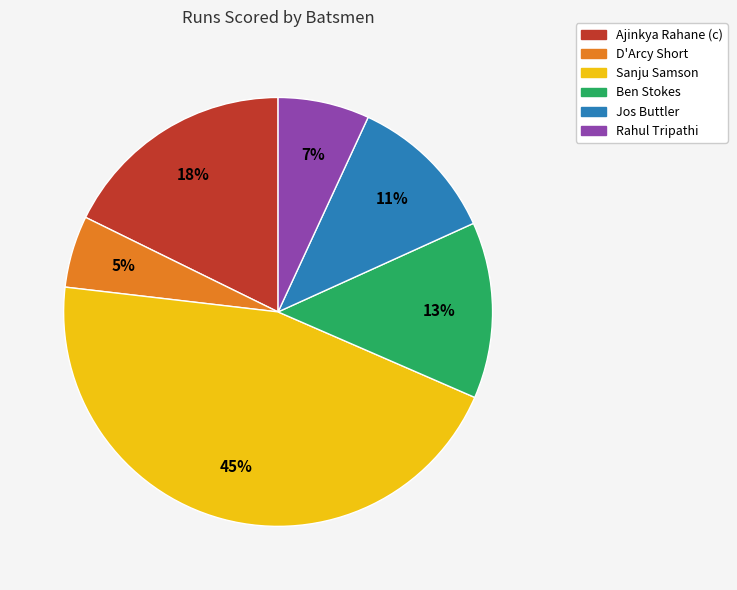

To the nearest percent, what is the average slice percentage?

17%